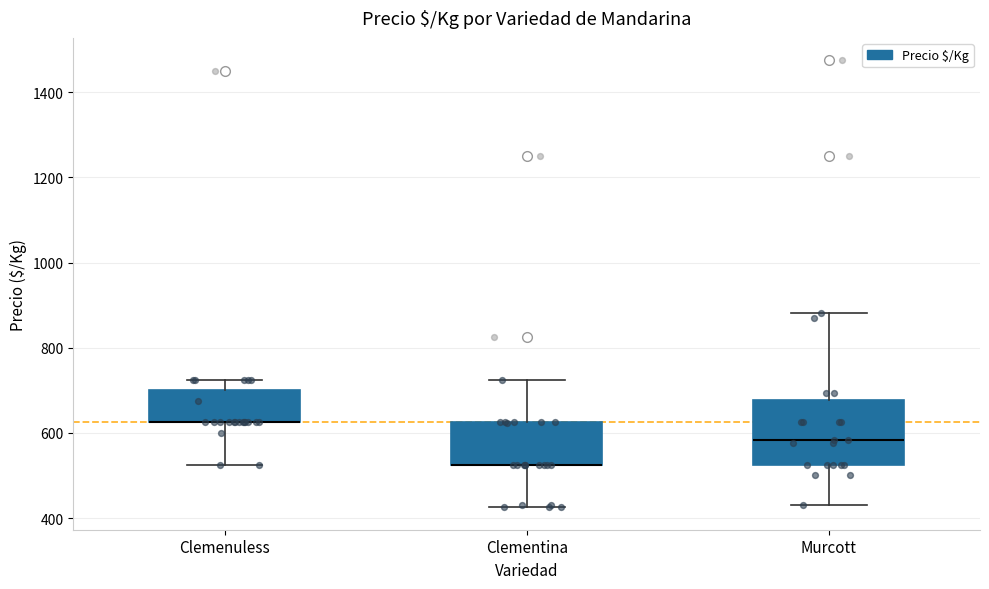

Which box is the tallest, from its lower edge to its upper edge?

Murcott